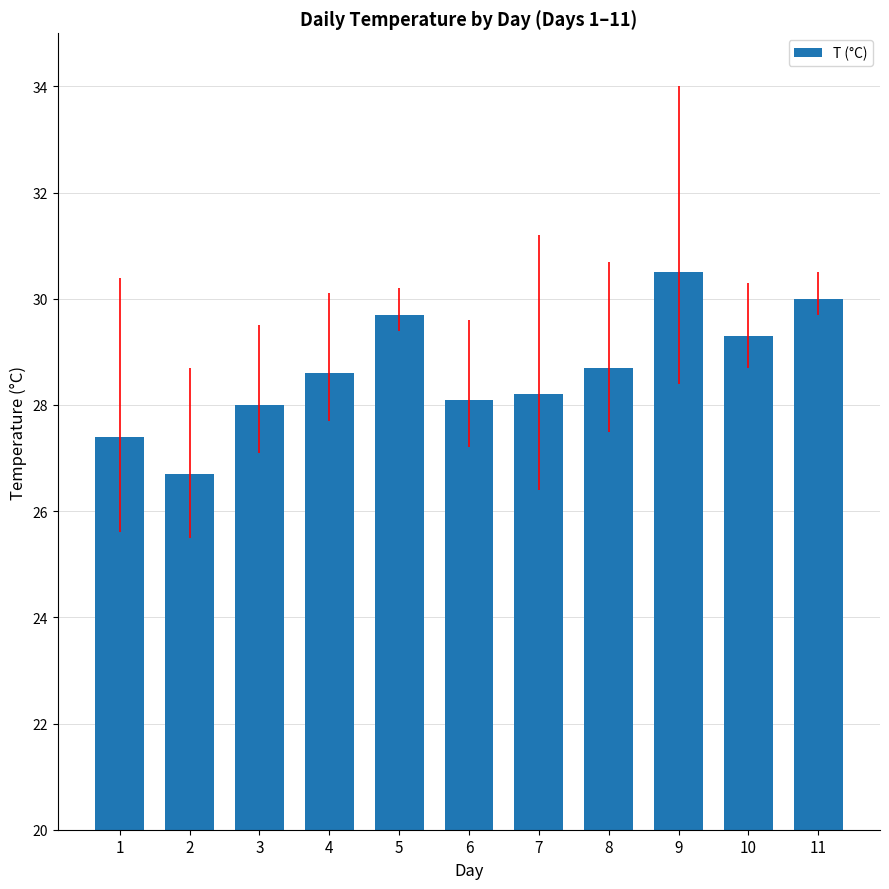

Which has a higher value, 9 or 10?

9